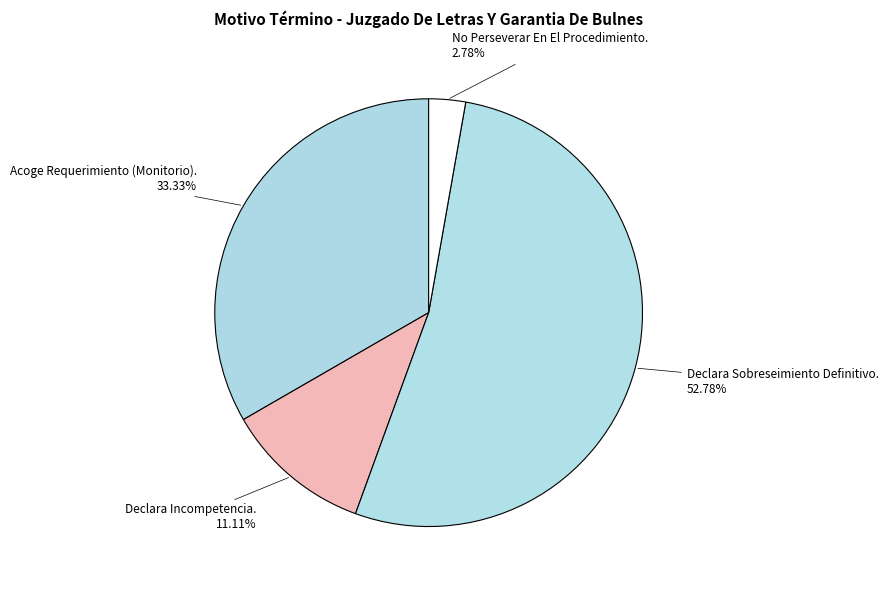

To the nearest percent, what is the combined percentage of No Perseverar En El Procedimiento. and Acoge Requerimiento (Monitorio).?

36%